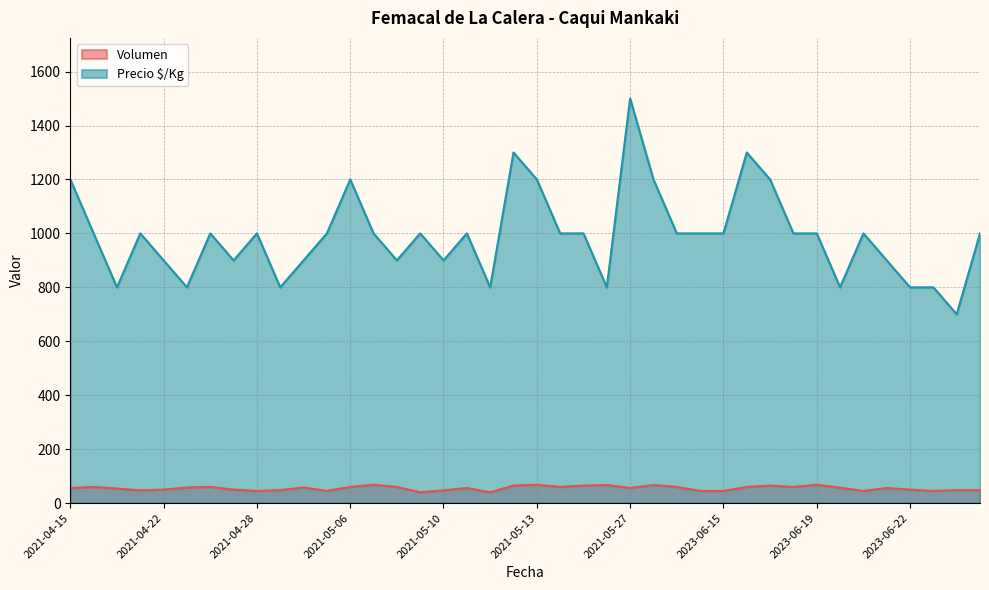

Which series has the largest range (max minus min)?

Precio $/Kg